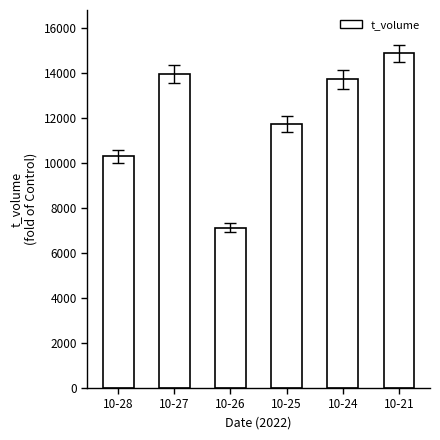

Is it true that the value at 10-26 is 10551?

False